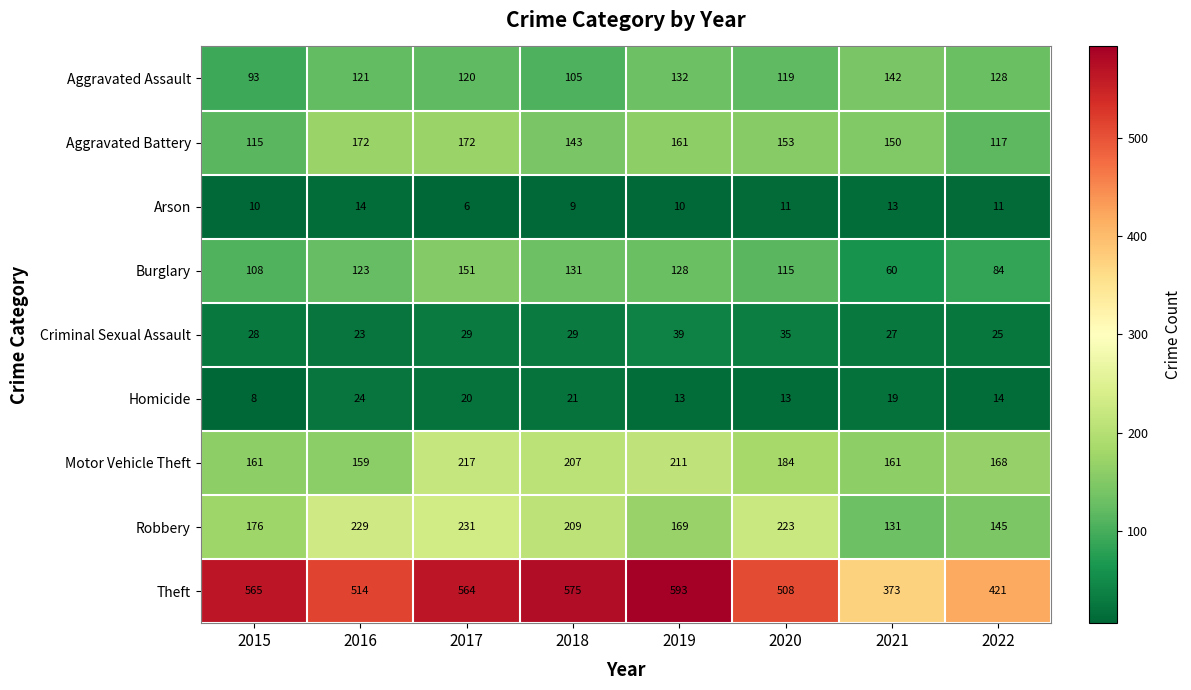

What is the difference between the maximum and minimum values in the Homicide series?

16